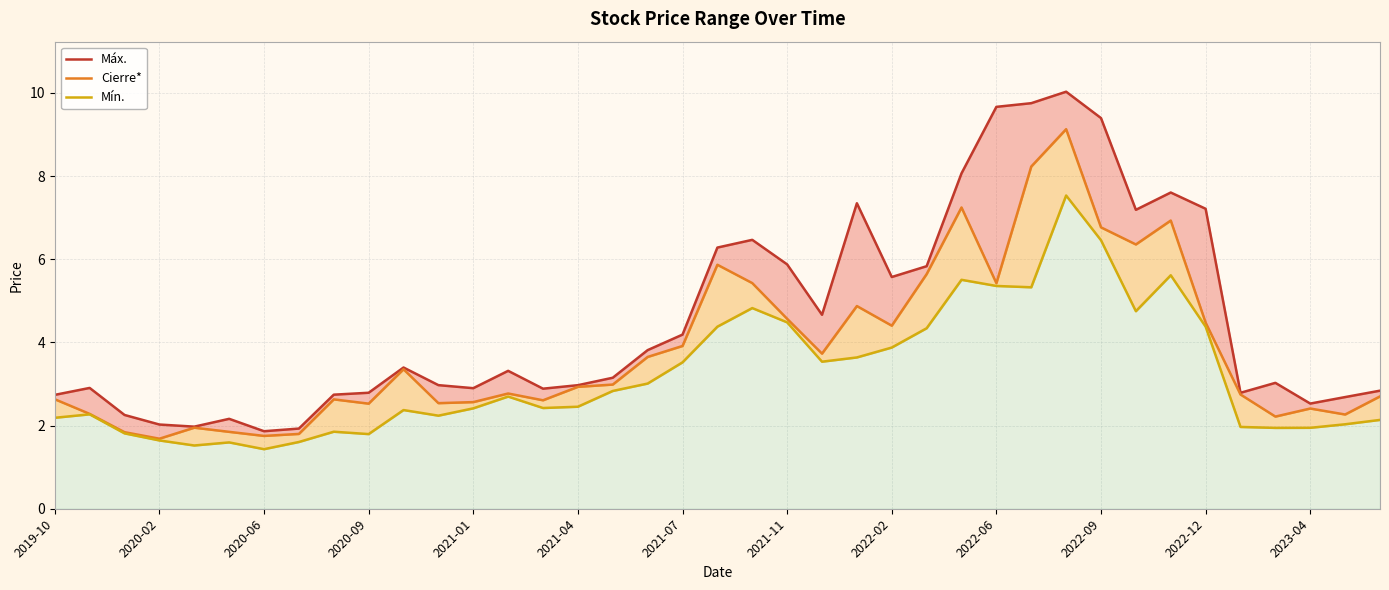

Which series changed the most between 24 and 25?

Cierre*